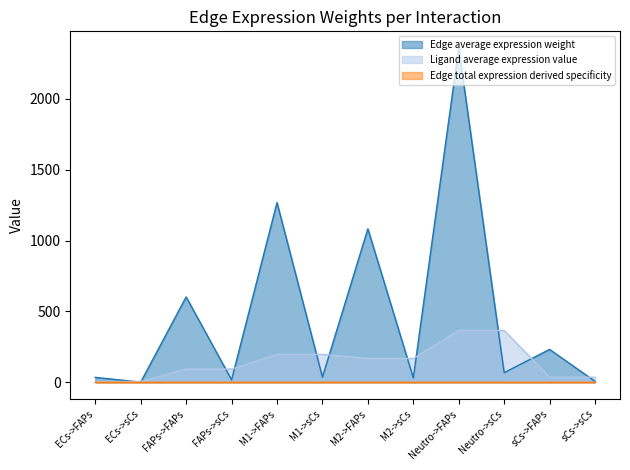

At sCs->FAPs, list the series in order from largest to smallest.

Edge average expression weight, Ligand average expression value, Edge total expression derived specificity